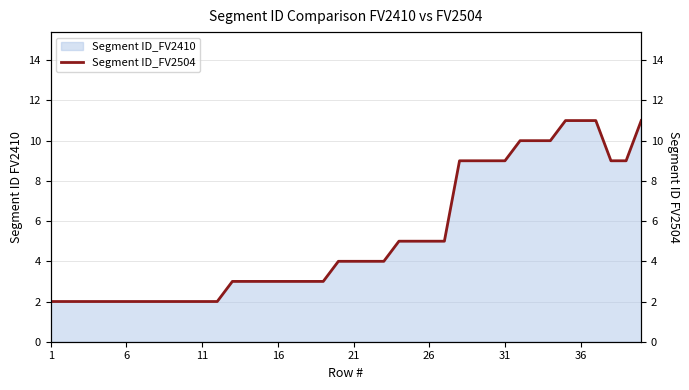

Does the chart have visible grid lines?

Yes